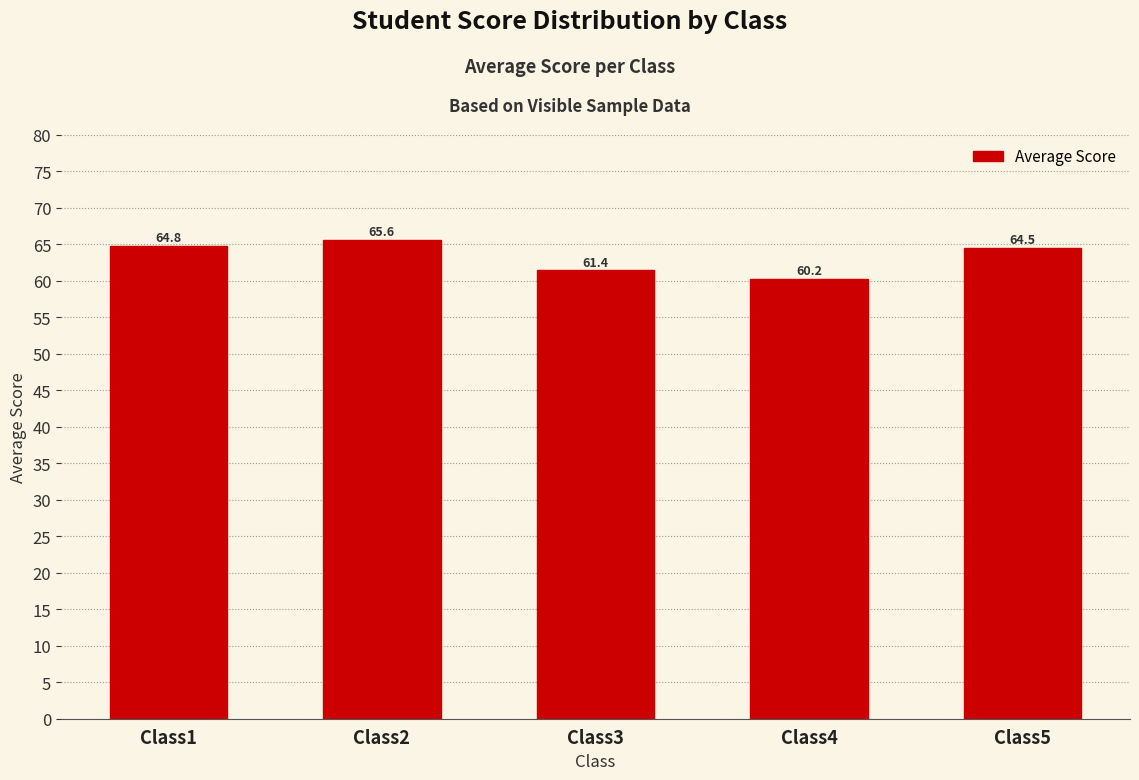

Where does the data first go above 64?

Class1